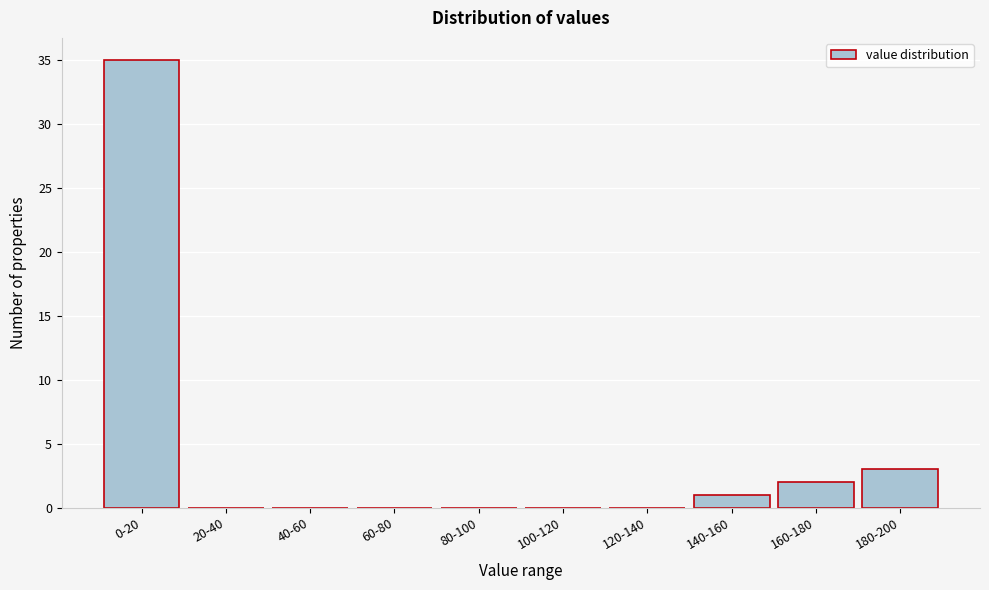

Reading left to right, list all the values displayed in this chart.

0-20=35	20-40=0	40-60=0	60-80=0	80-100=0	100-120=0	120-140=0	140-160=1	160-180=2	180-200=3